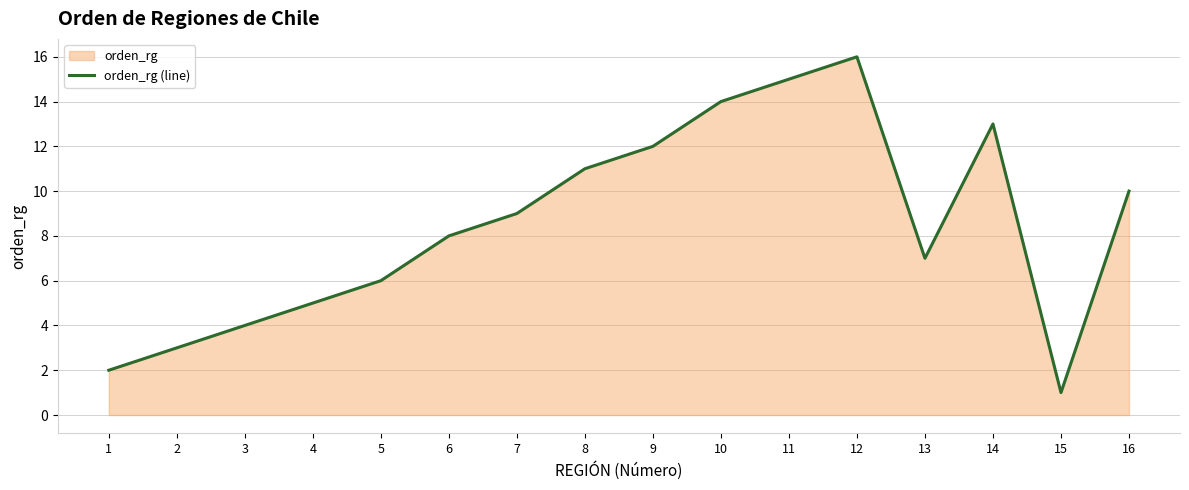

Reading right to left, what are all the values shown in this chart?

10	1	13	7	16	15	14	12	11	9	8	6	5	4	3	2